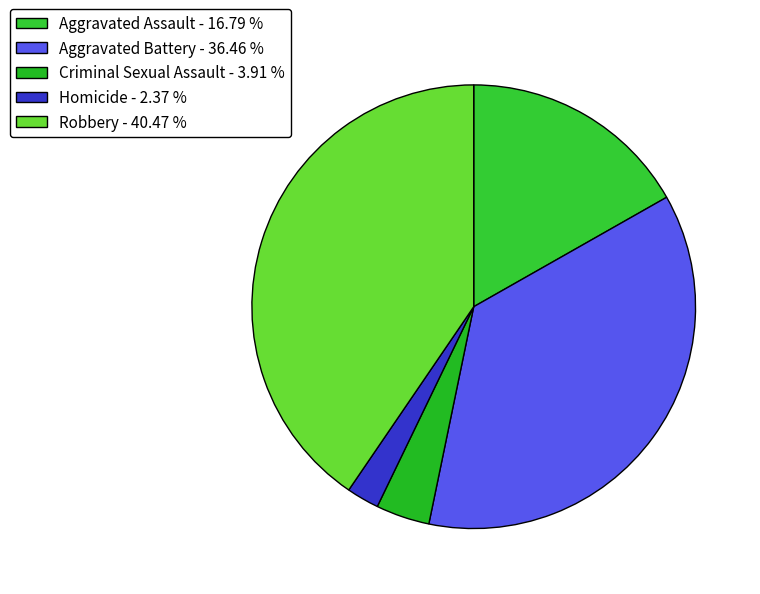

What is the largest slice in the pie chart?

Robbery